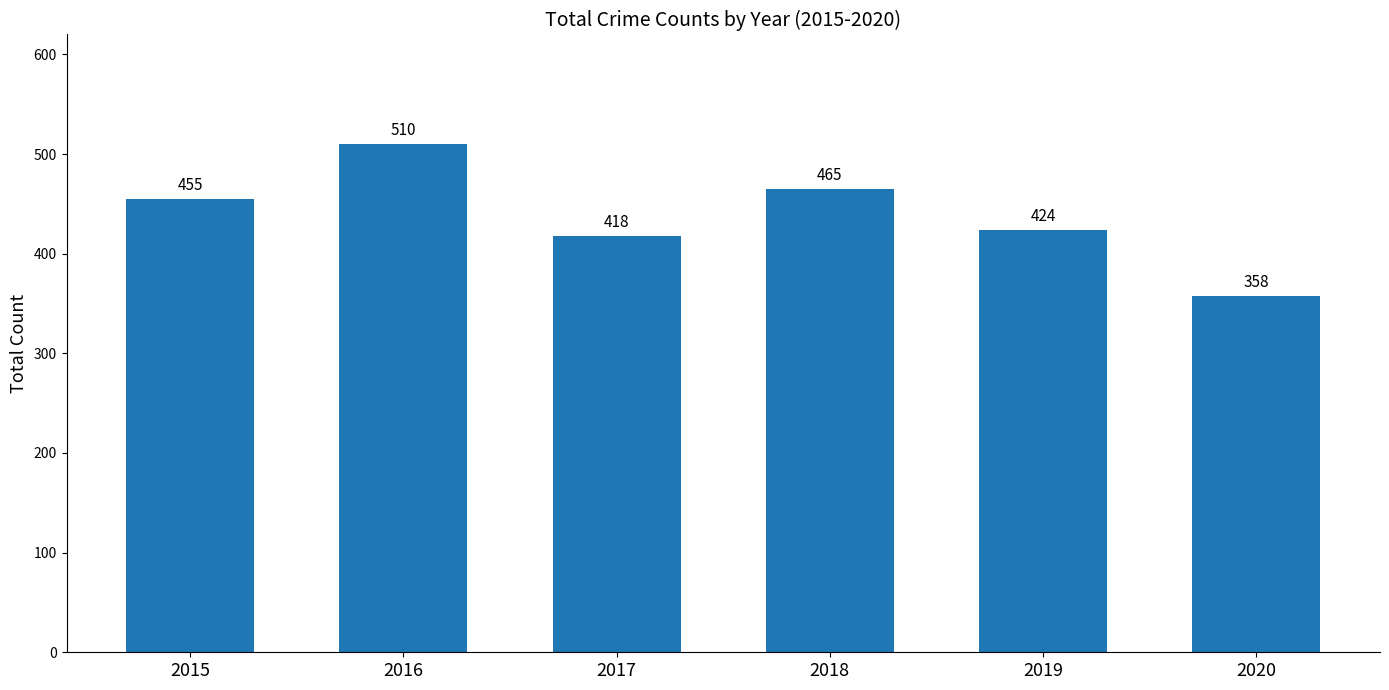

How many data points are less than 455?

3